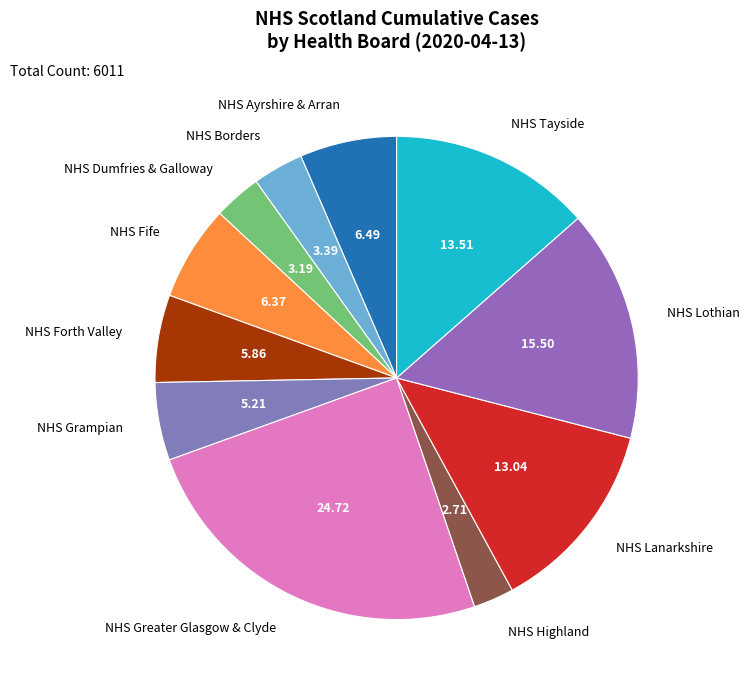

Which category has the biggest portion of the pie?

NHS Greater Glasgow & Clyde